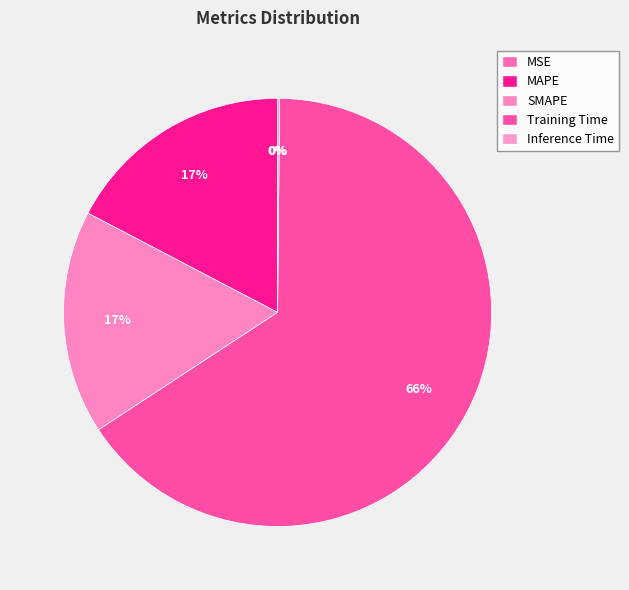

Count the number of slices in the pie.

5